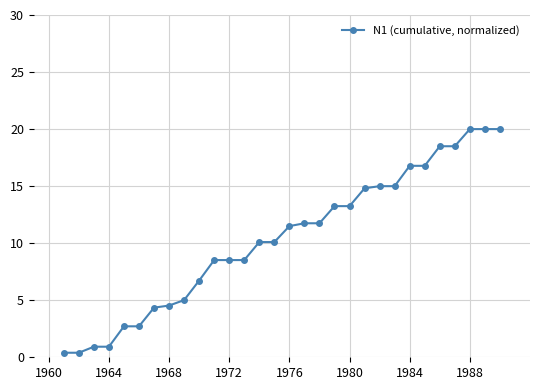

How many lines are shown in the chart?

1